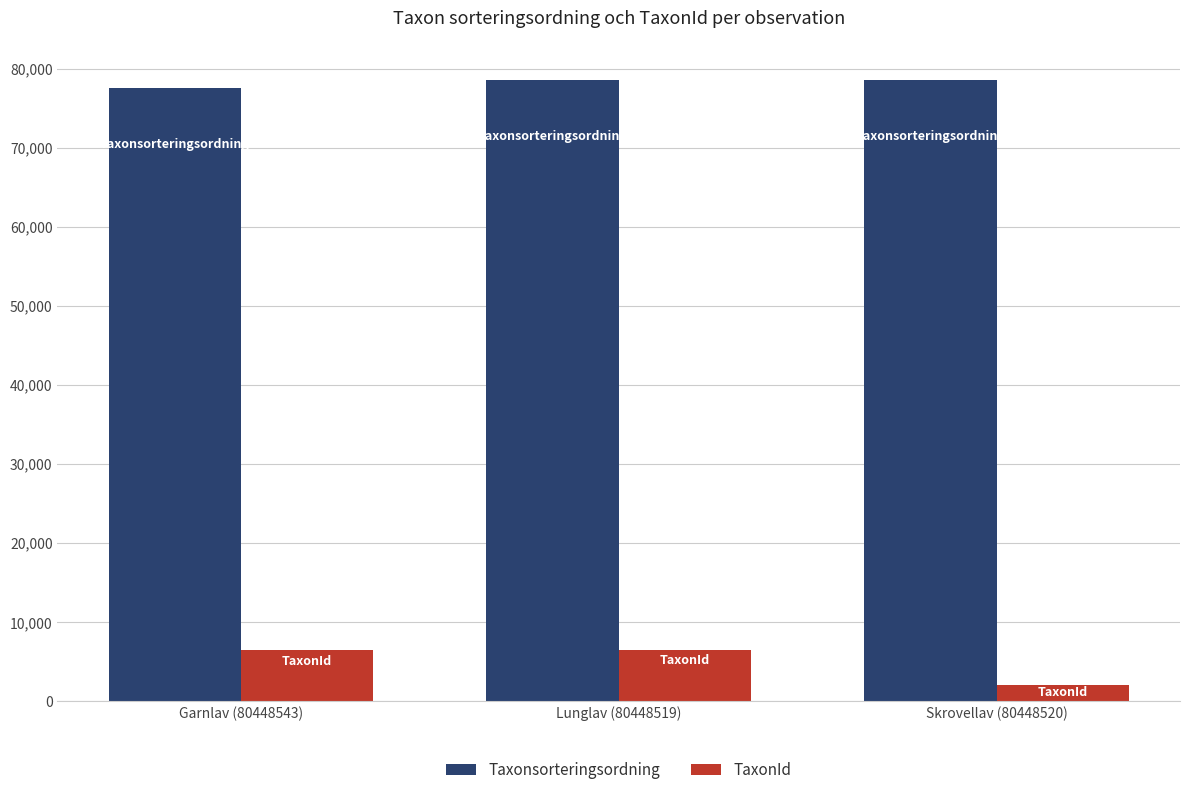

Are the bars horizontal?

No